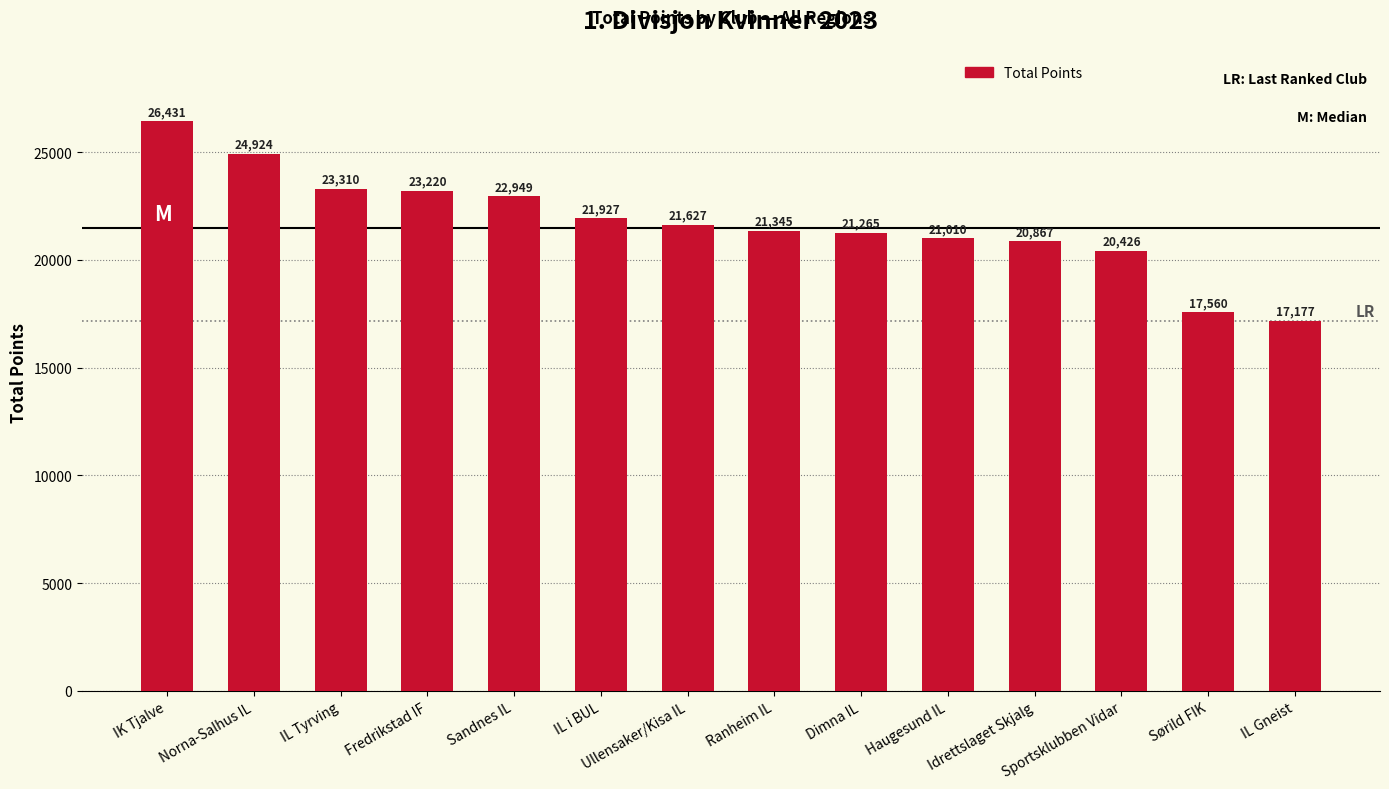

How many values are below 21627?

7